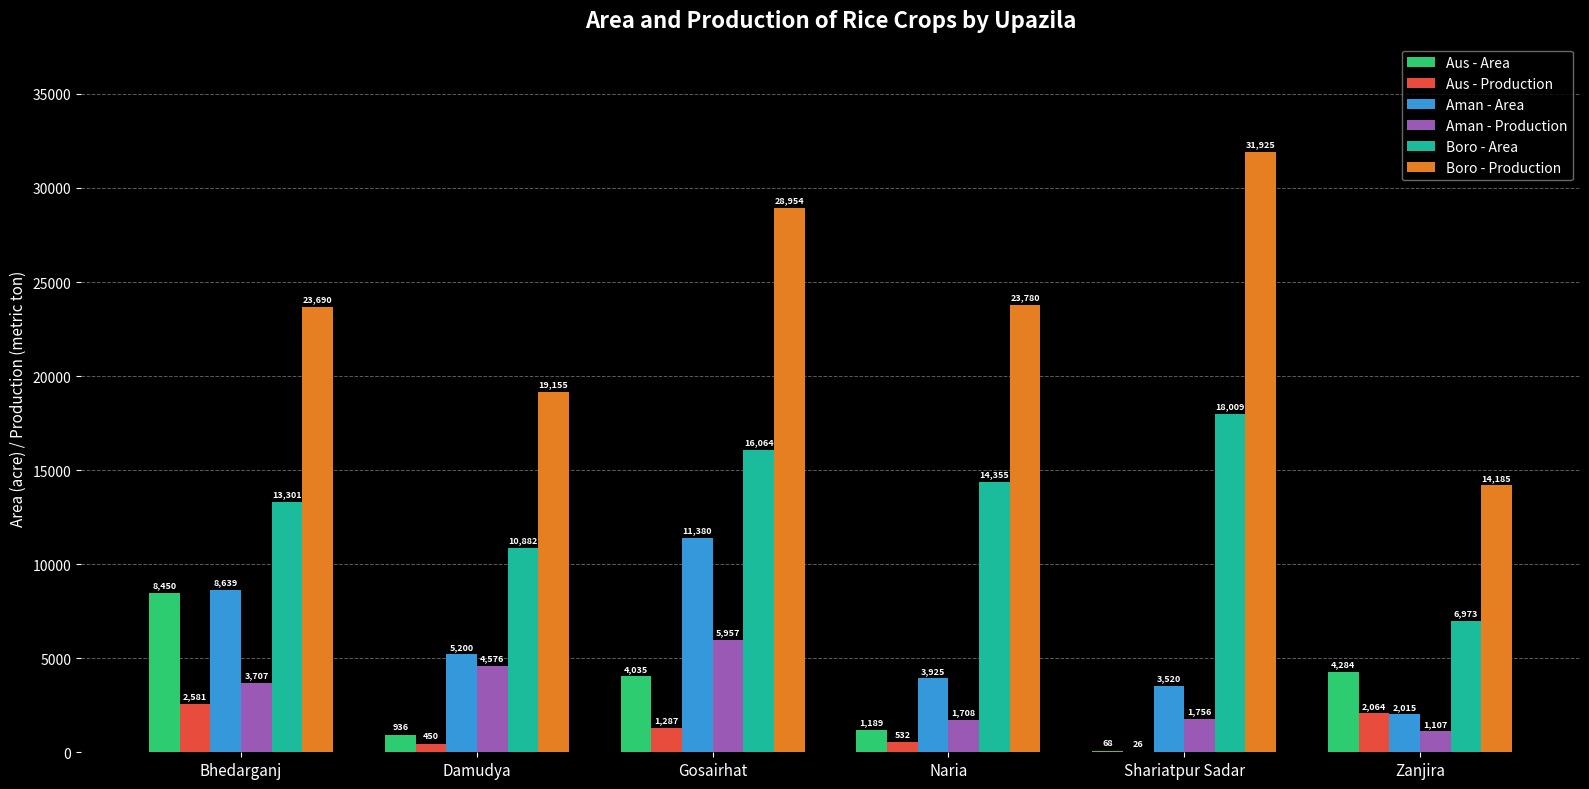

Is it true that Boro - Production equals 6087 at Gosairhat?

False